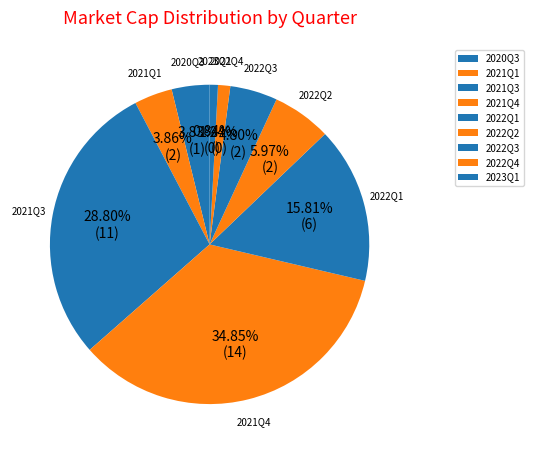

Does any single category account for the majority?

No